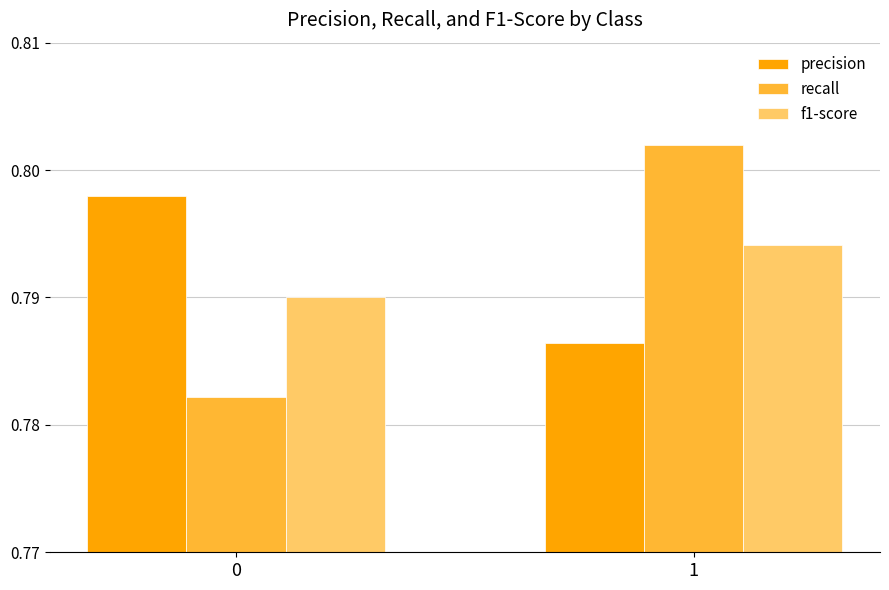

At 1, list the series in order from smallest to largest.

precision, f1-score, recall